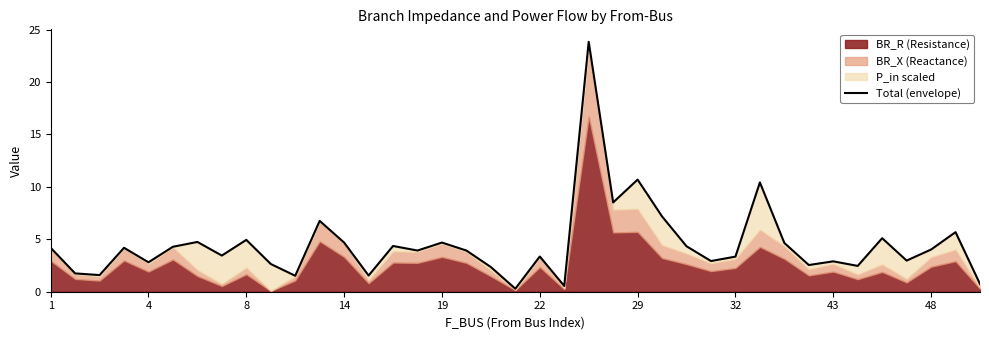

What is the difference between the maximum and minimum values?

23.5